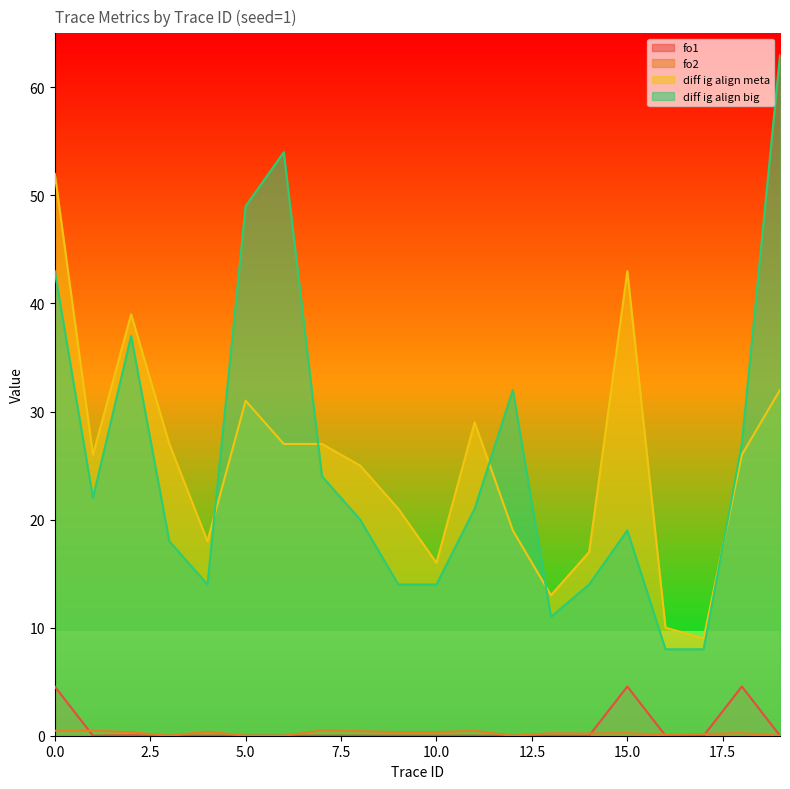

Reading left to right, extract all data points from this chart.

fo1: 0=4.6	1=0.0	2=0.0	3=0.0	4=0.0	5=0.0	6=0.0	7=0.0	8=0.0	9=0.0	10=0.0	11=0.0	12=0.0	13=0.0	14=0.0	15=4.6	16=0.0	17=0.0	18=4.6	19=0.0
fo2: 0=0.5	1=0.5	2=0.3	3=0.0	4=0.4	5=0.0	6=0.0	7=0.5	8=0.4	9=0.3	10=0.3	11=0.5	12=0.0	13=0.2	14=0.2	15=0.2	16=0.1	17=0.1	18=0.2	19=0.0
diff ig align meta: 0=52.0	1=26.0	2=39.0	3=27.0	4=18.0	5=31.0	6=27.0	7=27.0	8=25.0	9=21.0	10=16.0	11=29.0	12=19.0	13=13.0	14=17.0	15=43.0	16=10.0	17=9.0	18=26.0	19=32.0
diff ig align big: 0=43.0	1=22.0	2=37.0	3=18.0	4=14.0	5=49.0	6=54.0	7=24.0	8=20.0	9=14.0	10=14.0	11=21.0	12=32.0	13=11.0	14=14.0	15=19.0	16=8.0	17=8.0	18=27.0	19=63.0